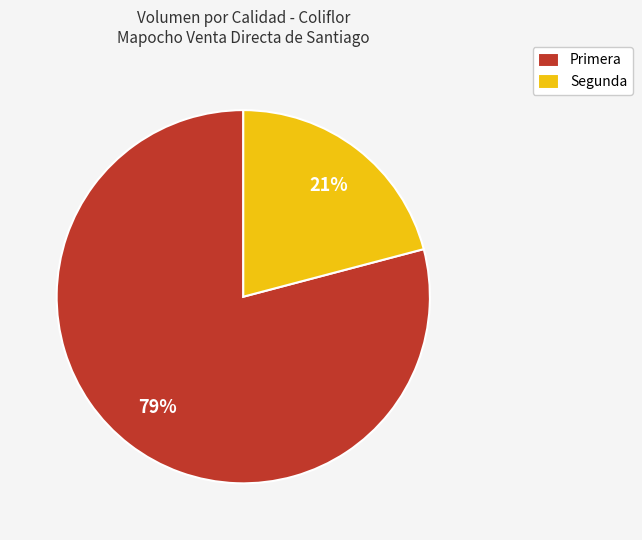

To the nearest percent, what portion does Primera represent?

79%